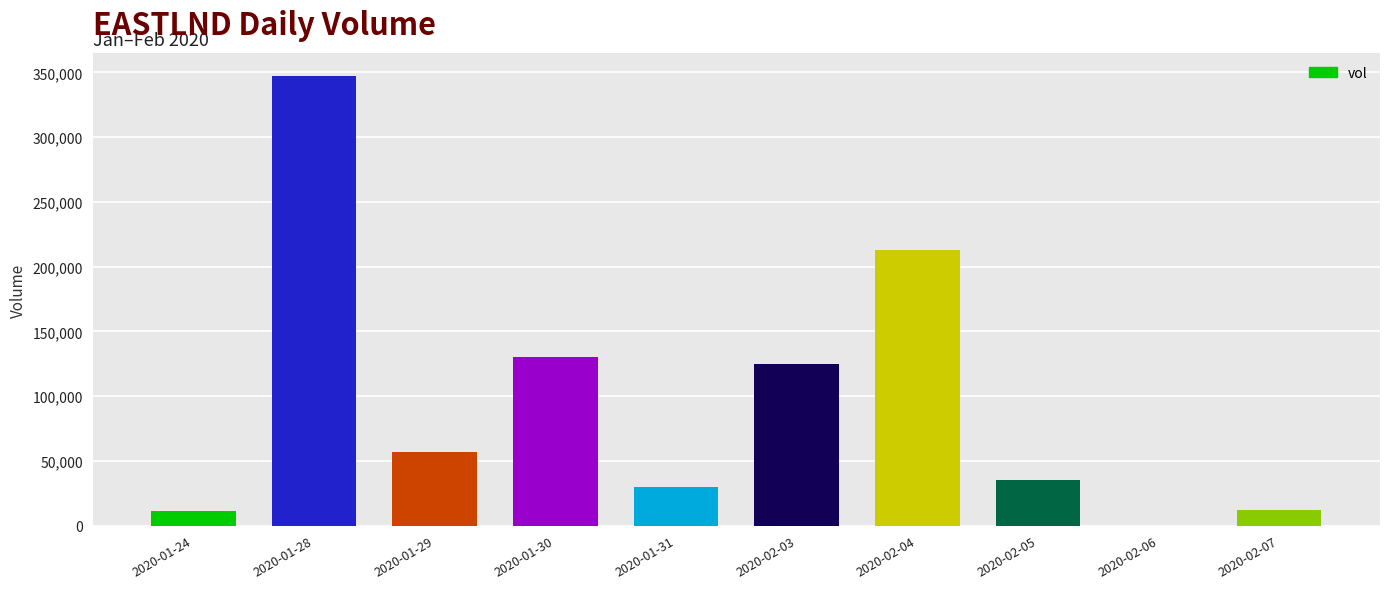

What is the maximum value shown in the chart?

347200